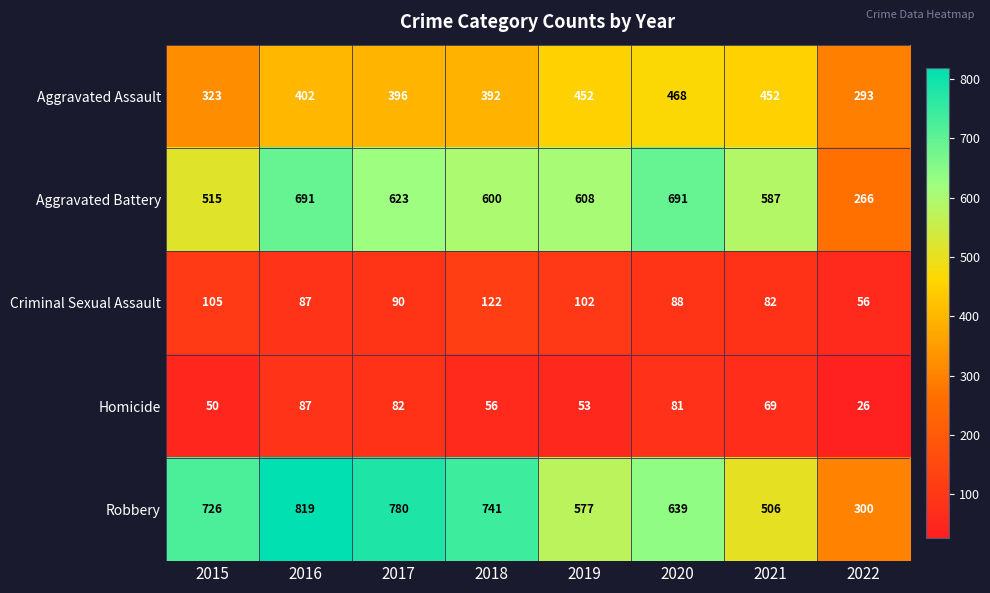

What is the difference between the Aggravated Assault values at 2019 and 2022?

159